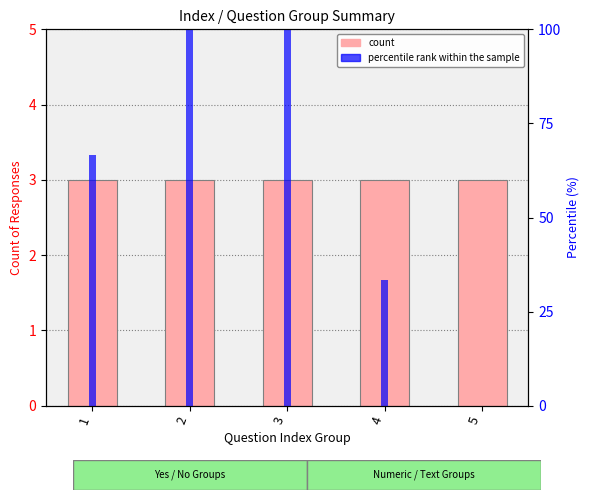

How many values in the percentile rank within the sample series are below 66?

2